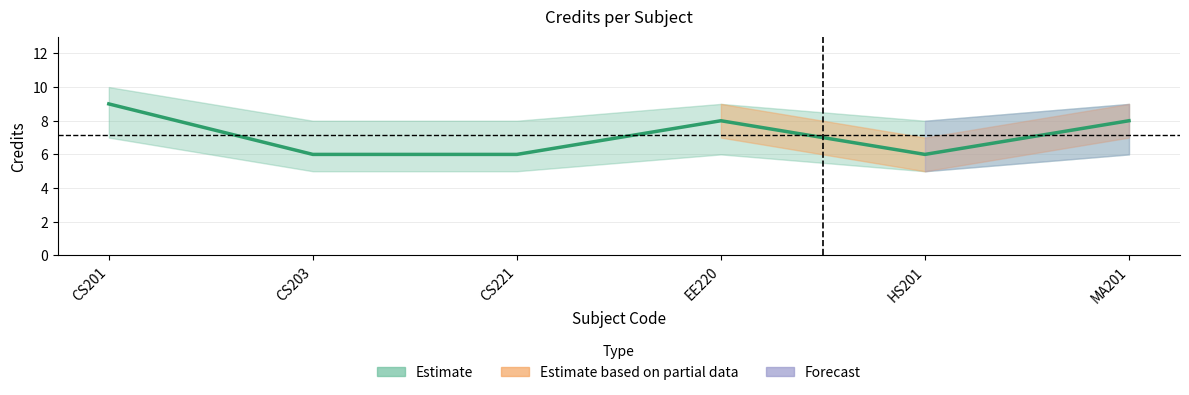

What is the difference between the maximum and minimum values?

3